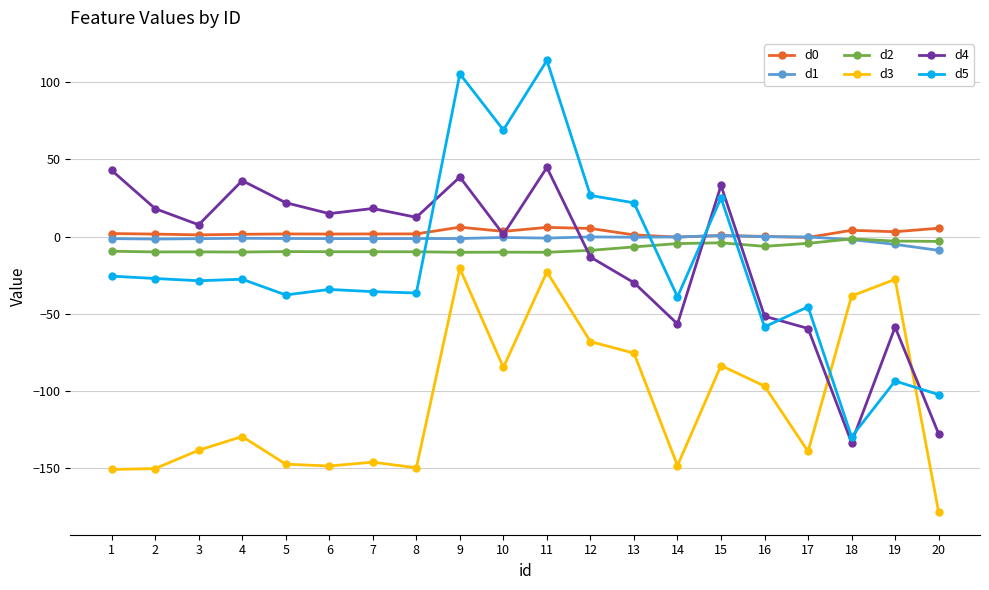

What is the sum of the d5 values at 7 and 8?

-72.1